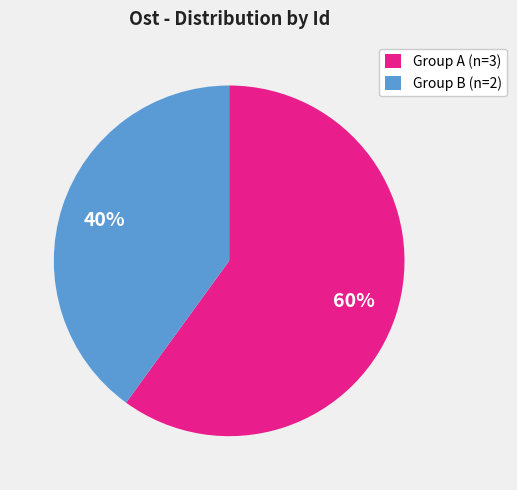

True or false: Group A (n=3) accounts for 60% of the total.

True